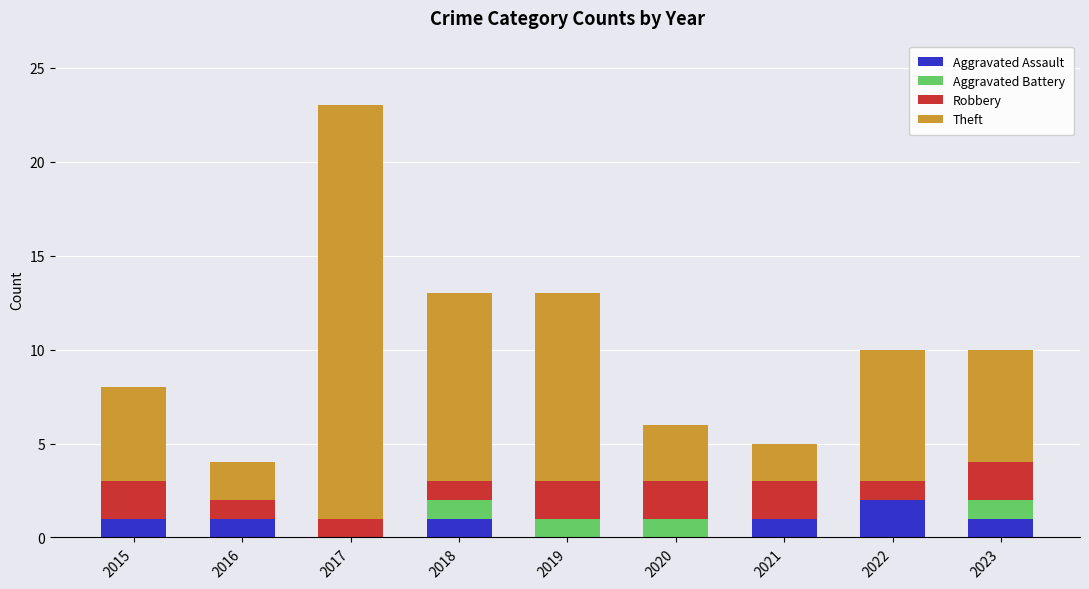

The Aggravated Assault series shows 2 at 2018. True or false?

False